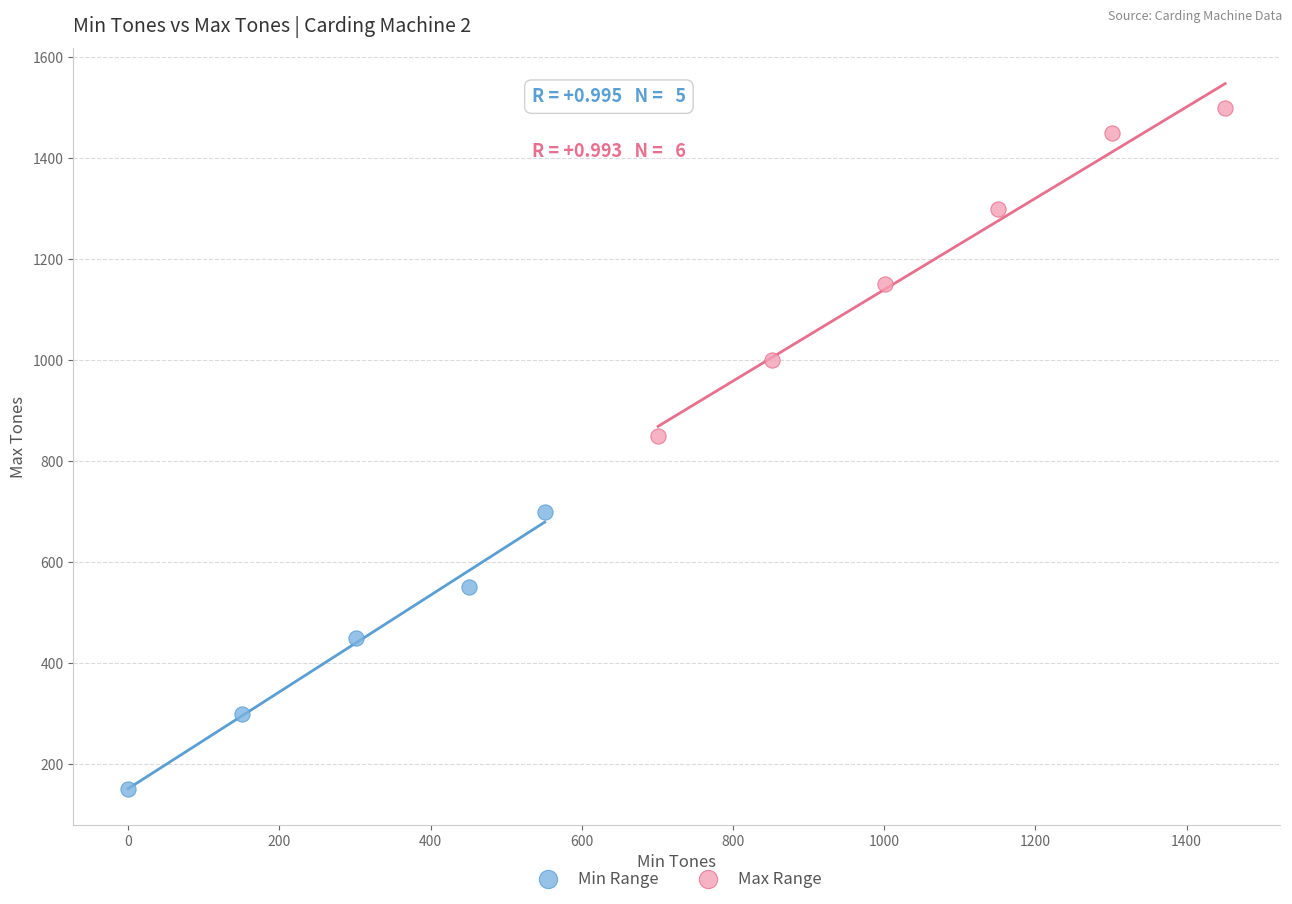

Which series contains the lowest Y value?

Min Range